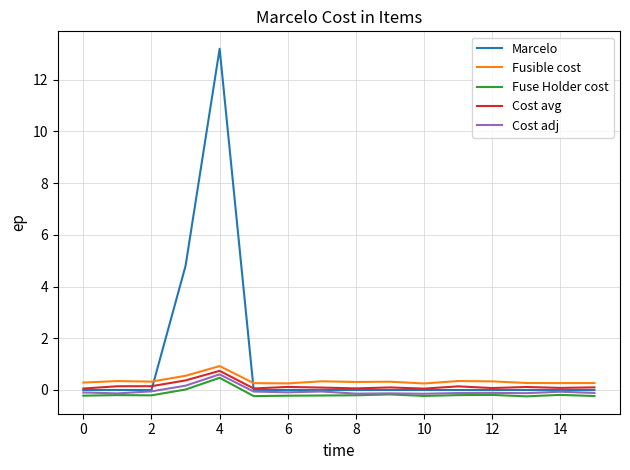

True or false: Fuse Holder cost and Fusible cost intersect in this chart.

False